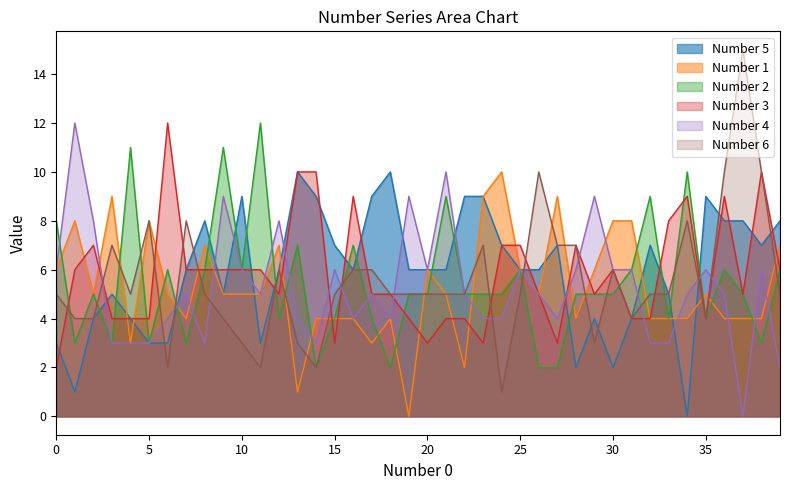

What is the value of the Number 3 point at the 3rd from the left?

7